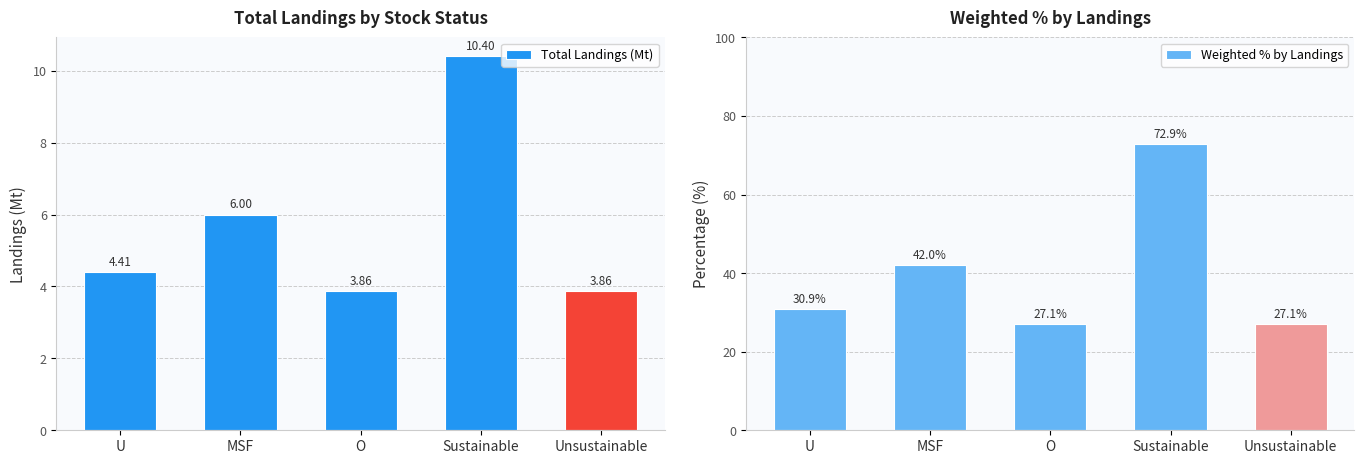

True or false: Total Landings (Mt) has a value of 3.9 at O.

True